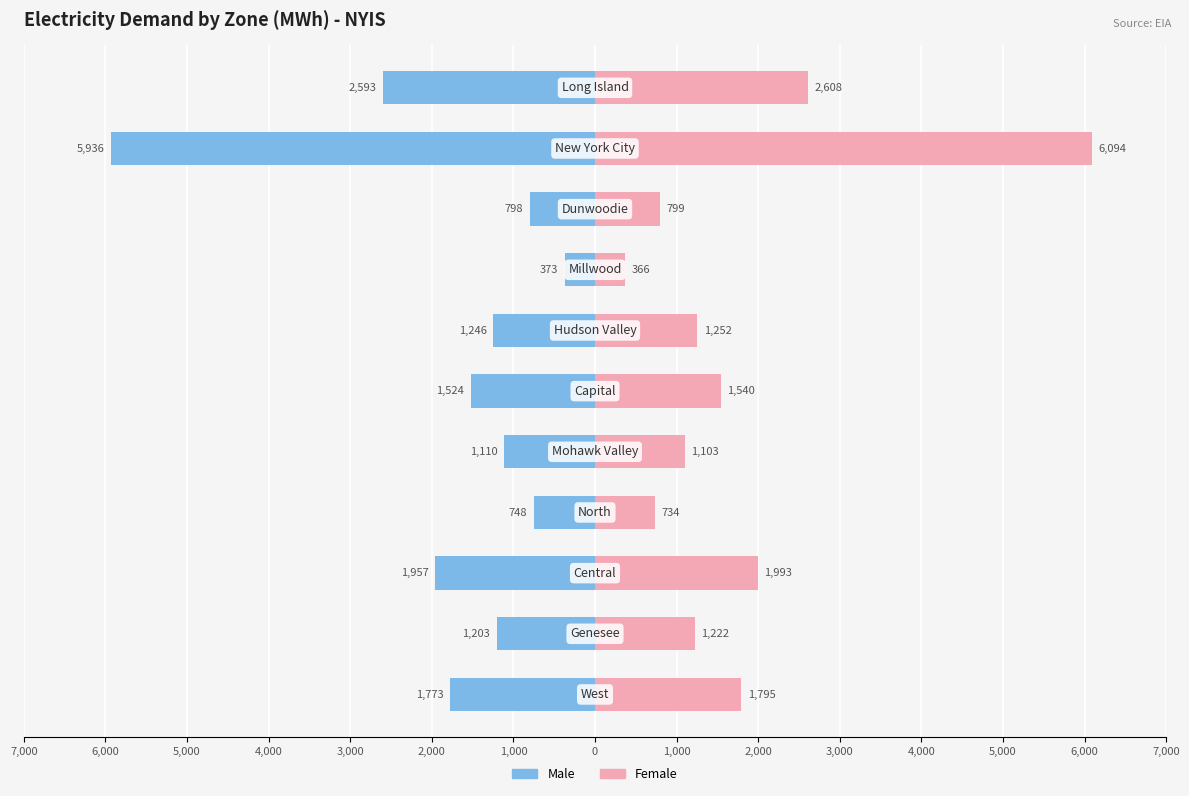

Reading left to right, extract all data points from this chart.

Male: -1773	-1203	-1957	-748	-1110	-1524	-1246	-373	-798	-5936	-2593
Female: 1795	1222	1993	734	1103	1540	1252	366	799	6094	2608